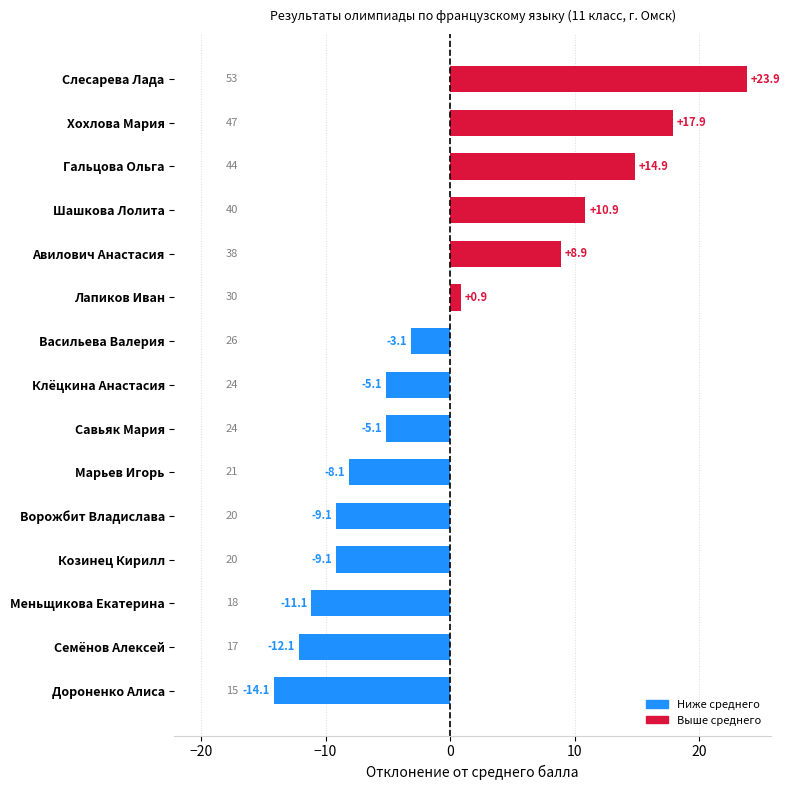

The chart shows a value of -8.1 at Марьев Игорь. True or false?

True